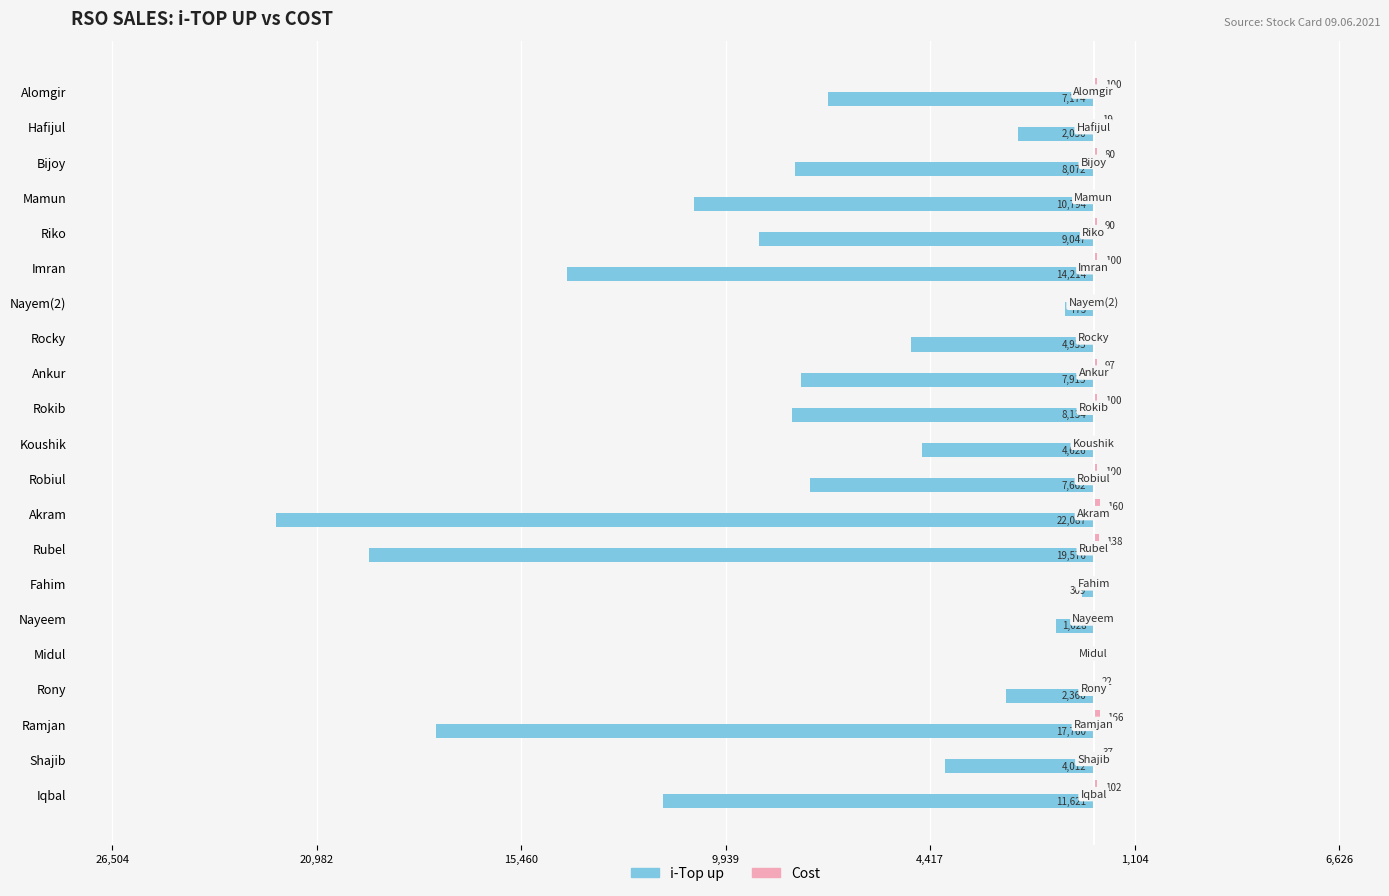

What are all the series names shown in the legend?

i-Top up, Cost